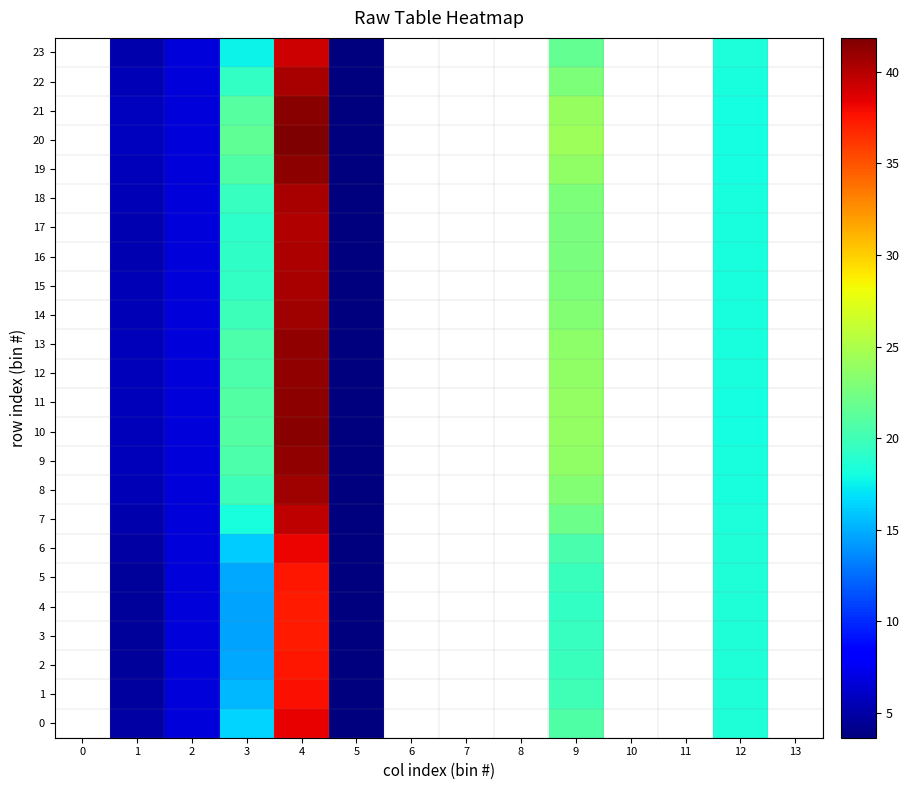

Which has a higher value, 0 or 12?

12